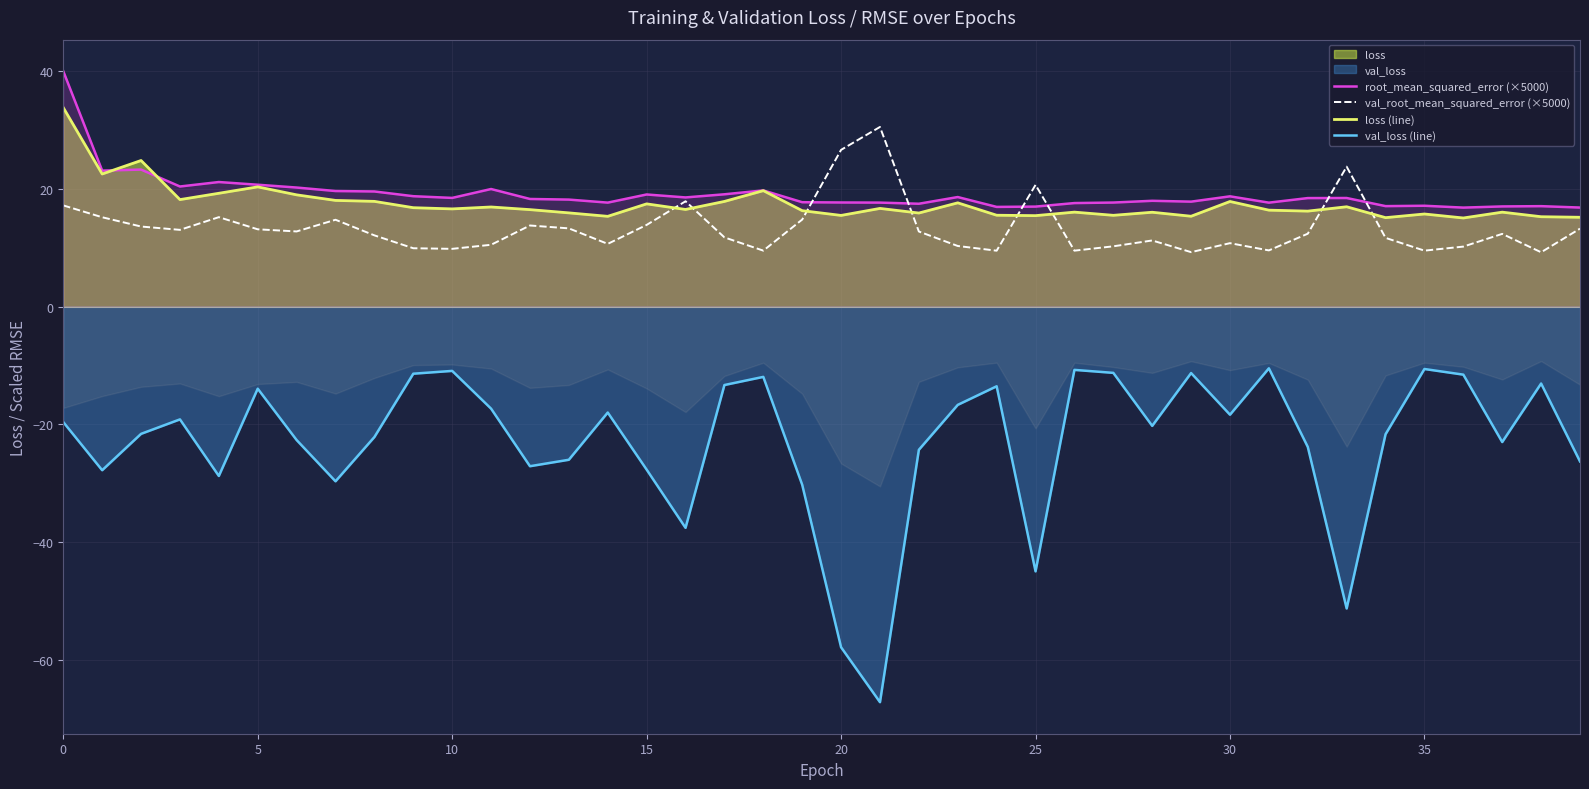

What is the lowest value of the val_loss (line) series?

-67.2